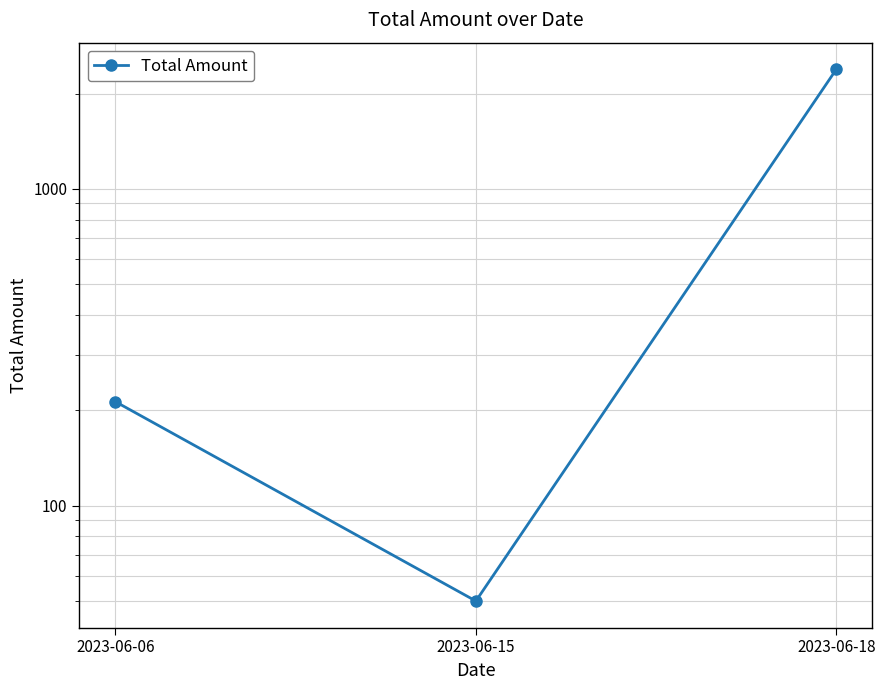

What is the ratio of the value at 2023-06-06 to the value at 2023-06-15?

4.3